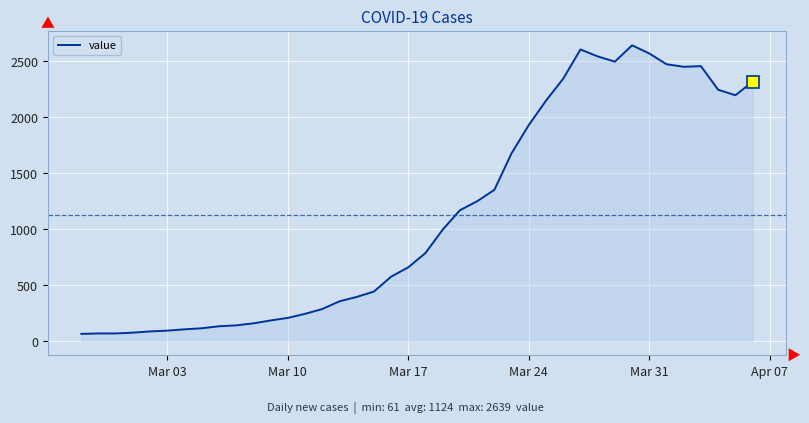

What is the greatest value displayed?

2639